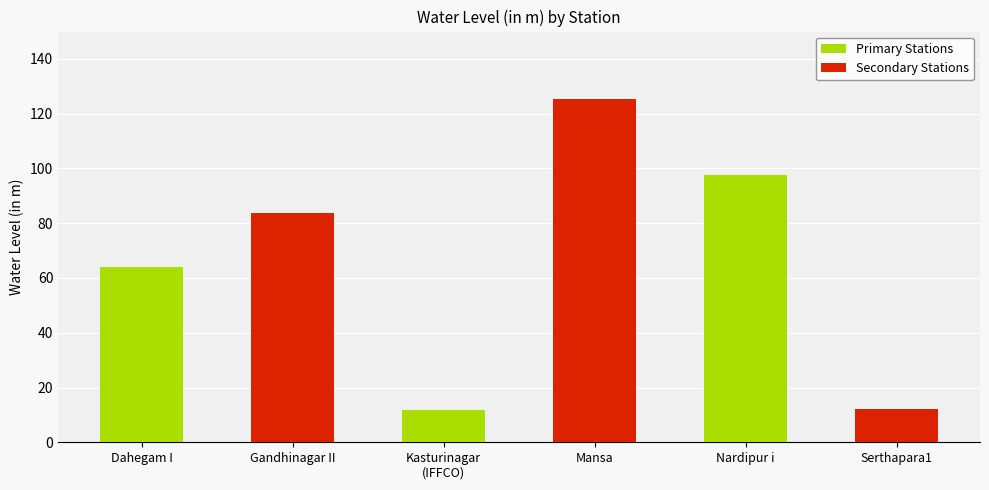

At which label does the data first exceed 83?

Gandhinagar II